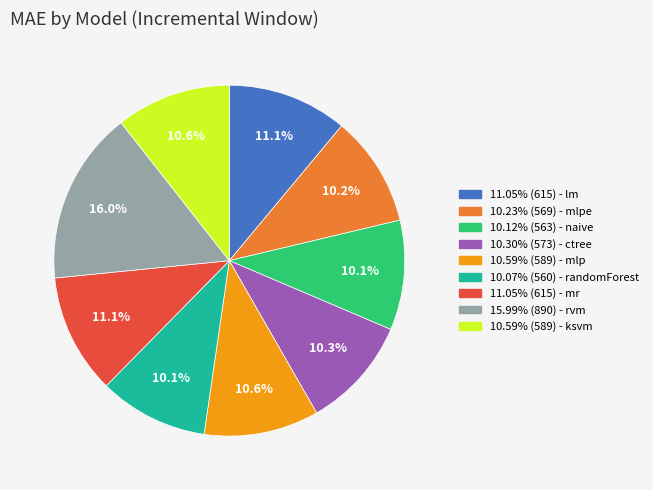

Is there any slice that represents more than half of the pie?

No